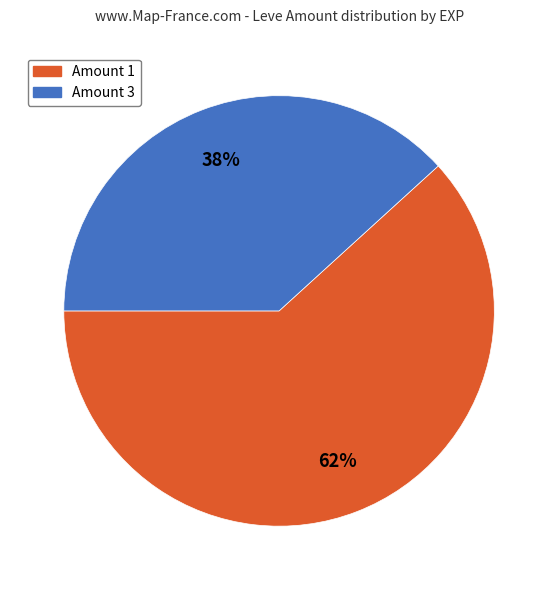

Is there any slice that represents more than half of the pie?

Yes